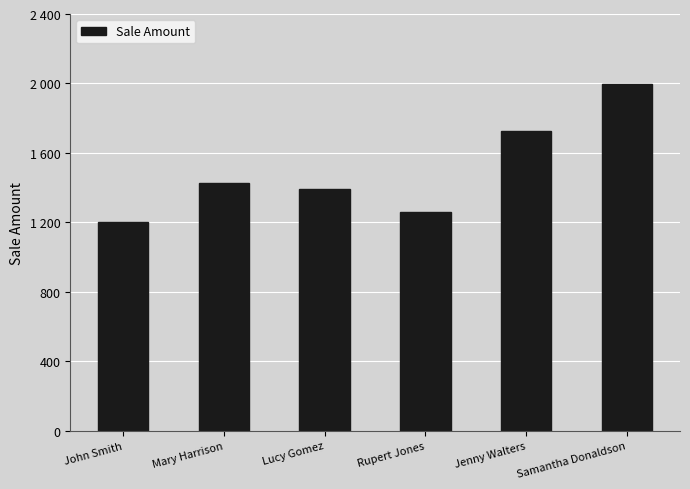

Does the chart contain any negative values?

No